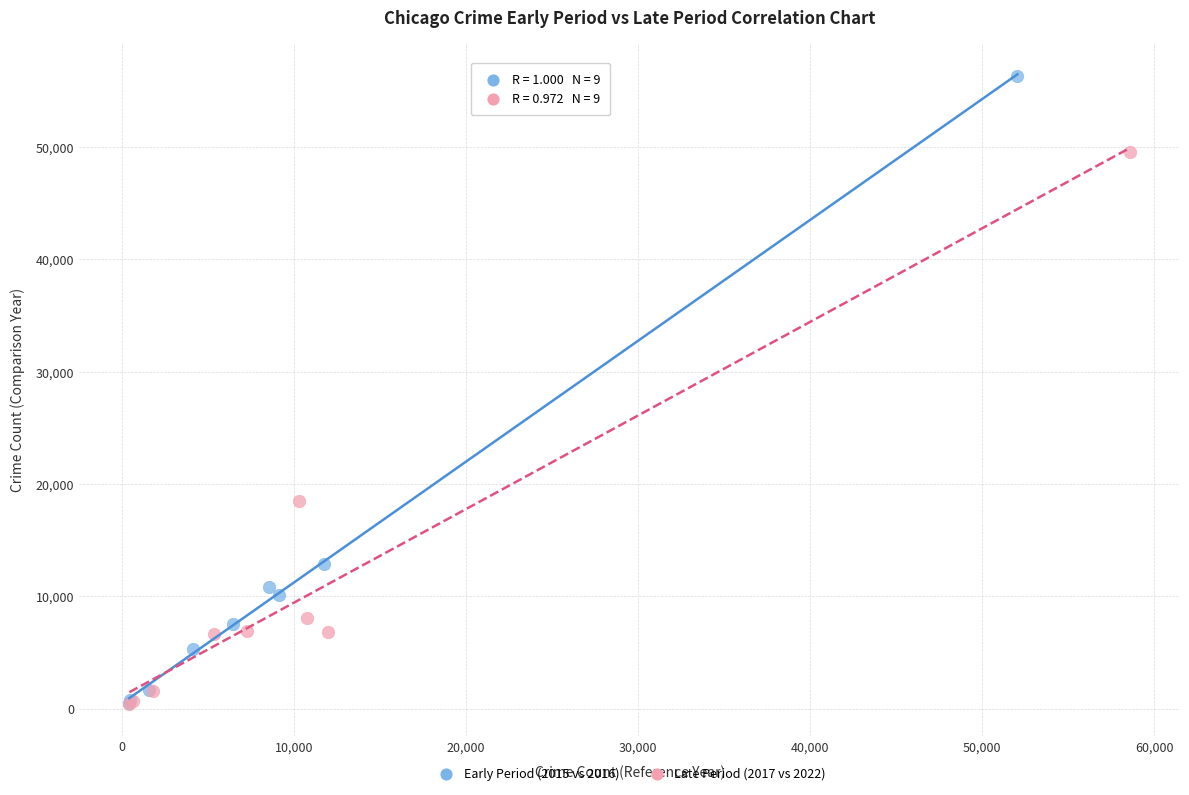

Which series reaches the maximum Y coordinate?

Early Period (2015 vs 2016)